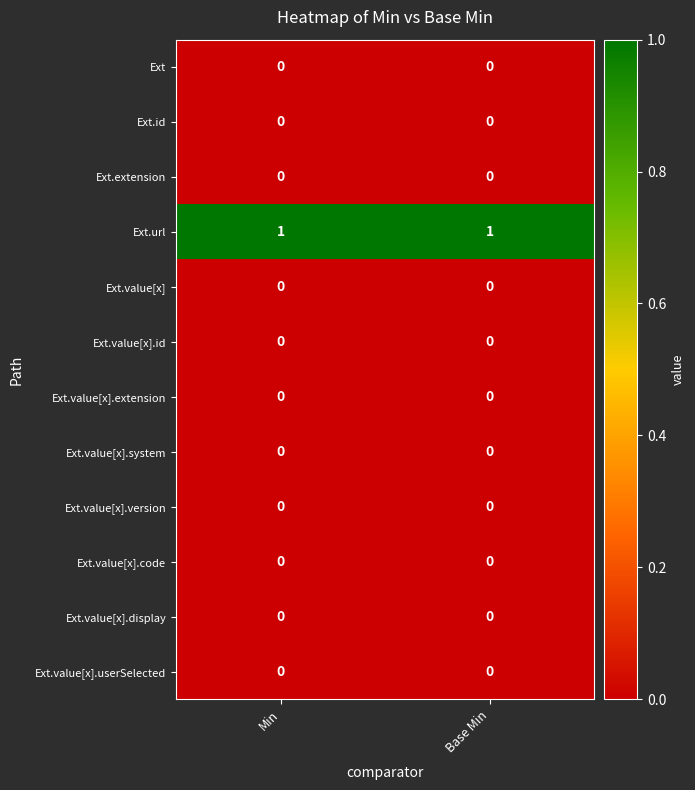

What is the spread (max minus min) of values at Min?

1